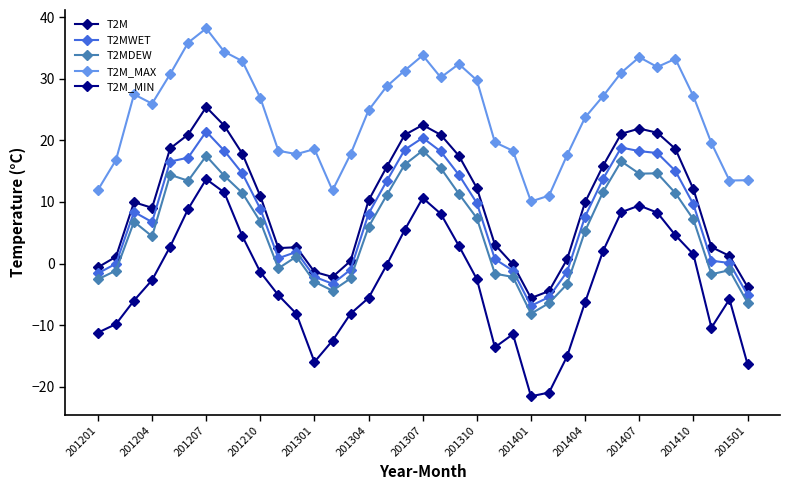

How many positive values does the T2MDEW series have?

23